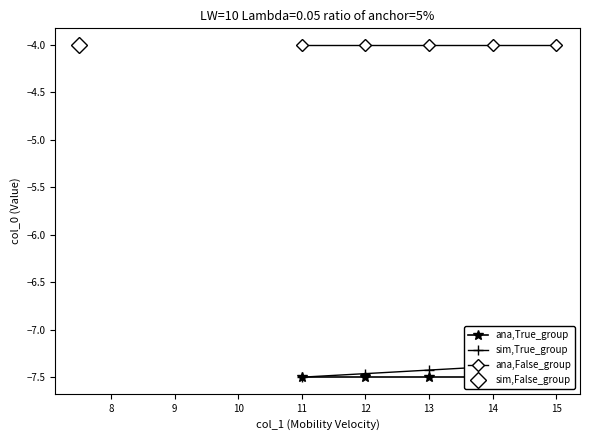

What is the value of the ana,False_group point at the 1st from the left?

-4.0